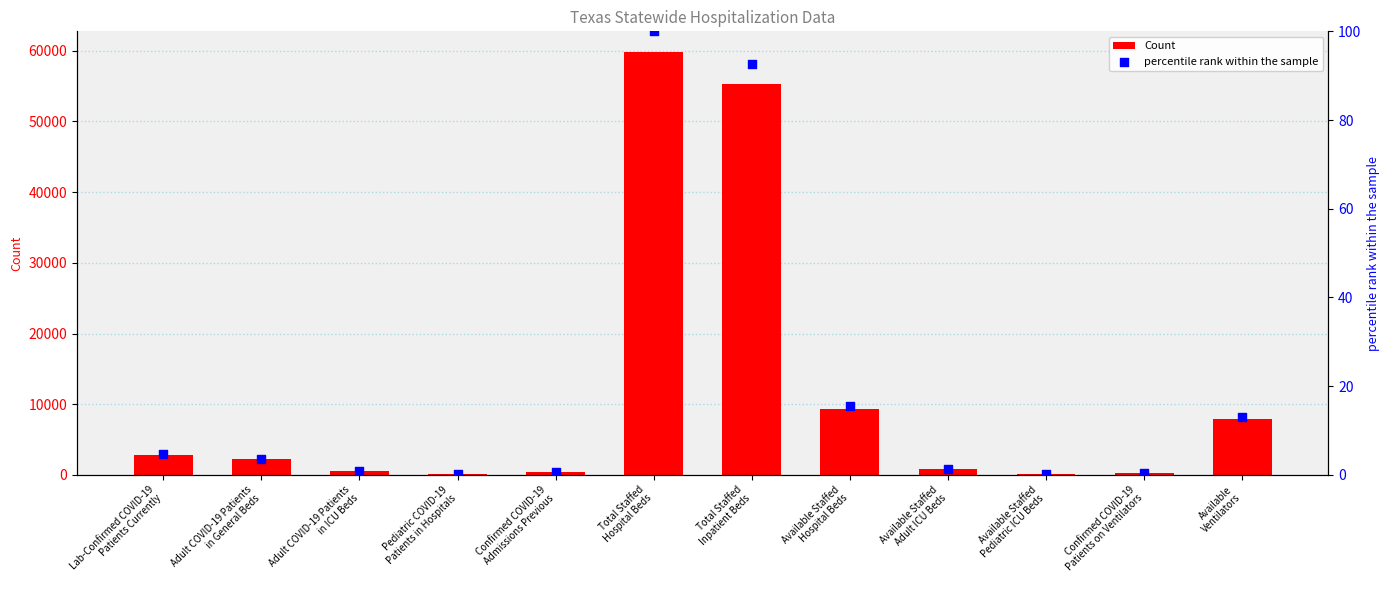

What is the total value across all series at Confirmed COVID-19
Patients on Ventilators?

213.4